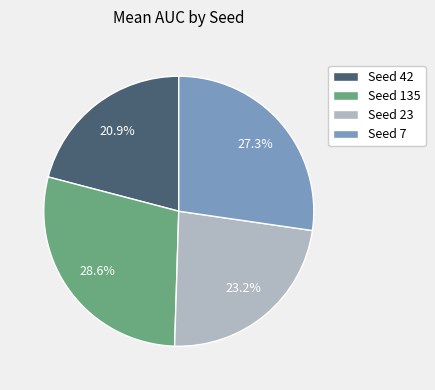

To the nearest percent, what is the difference between the largest and smallest slice percentages?

8%